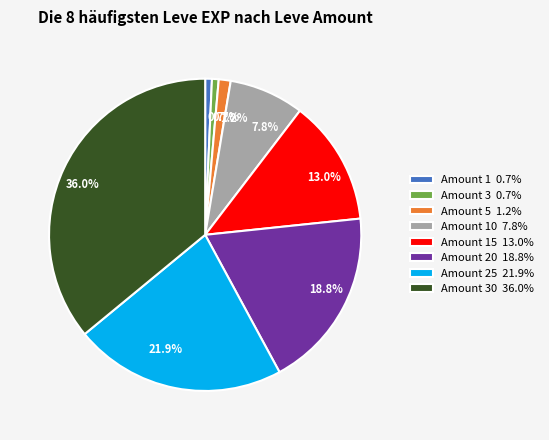

How many segments does this pie chart have?

8